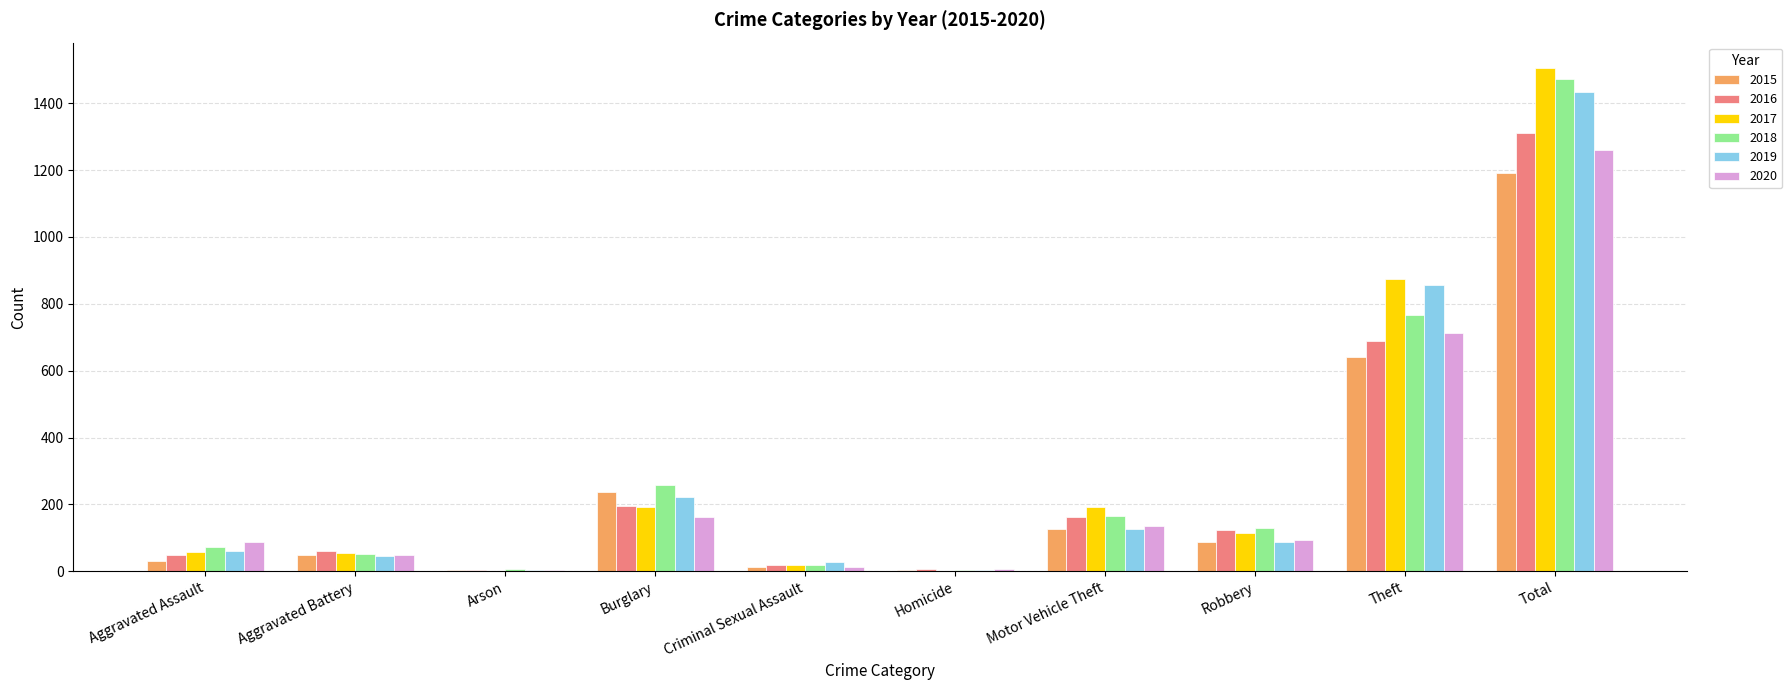

At which category is the sum across all series the highest?

Total